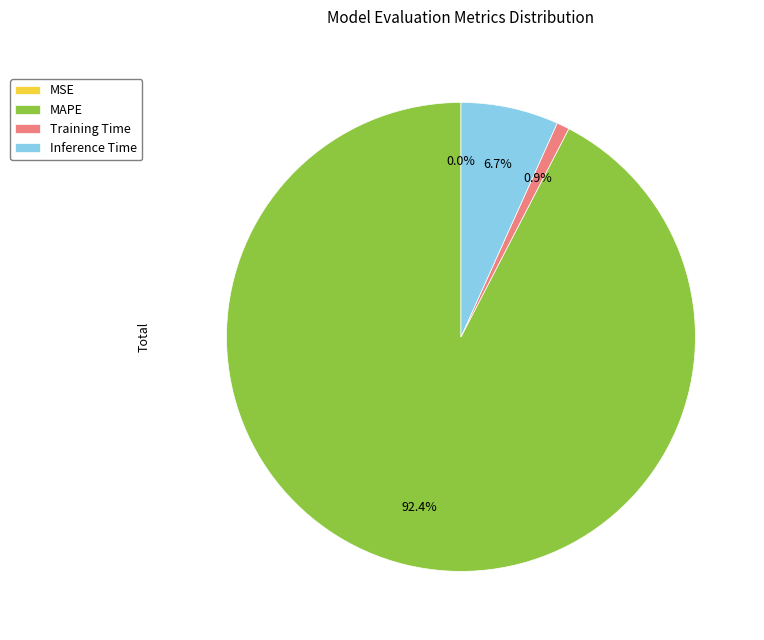

To the nearest percent, what is the difference between the largest and smallest slice percentages?

92%